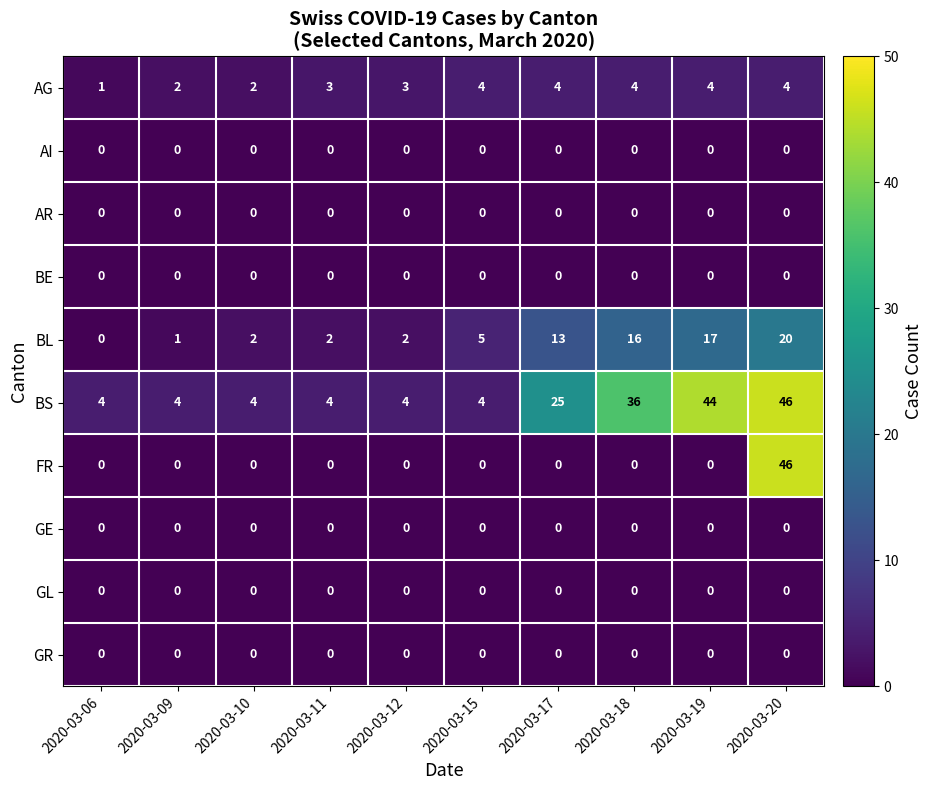

At how many categories does at least one series exceed 27?

3